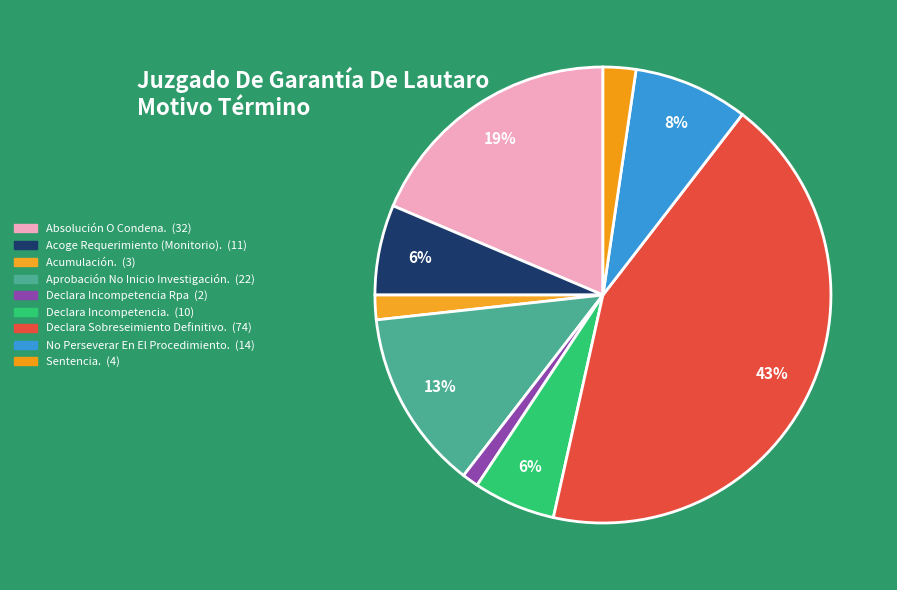

How many slices are in this pie chart?

9